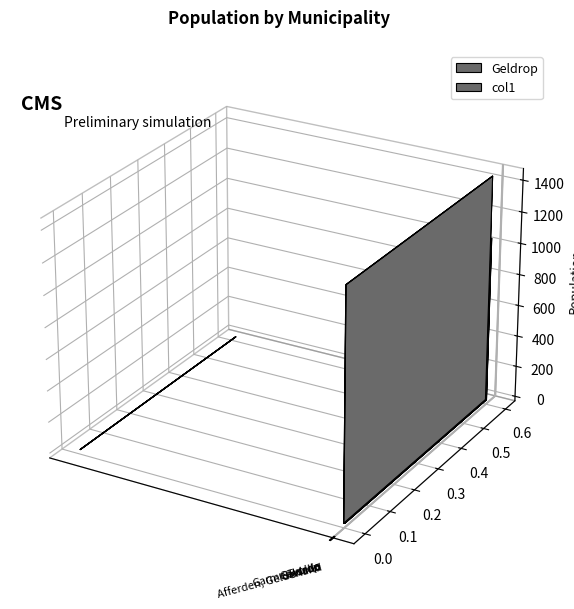

True or false: the data shows 78 at Giessen.

False